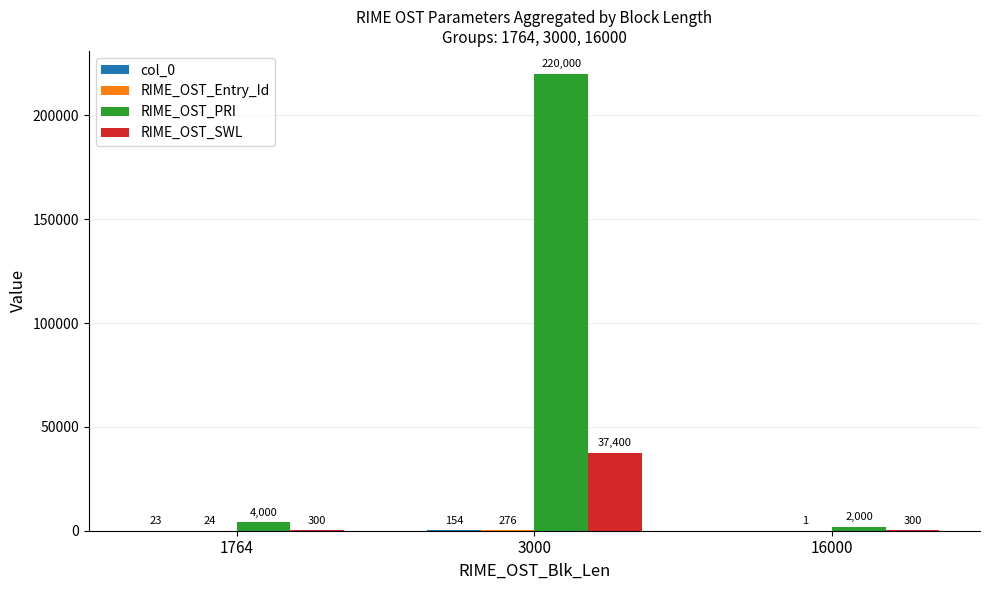

How many RIME_OST_SWL values are between 300 and 37400?

3